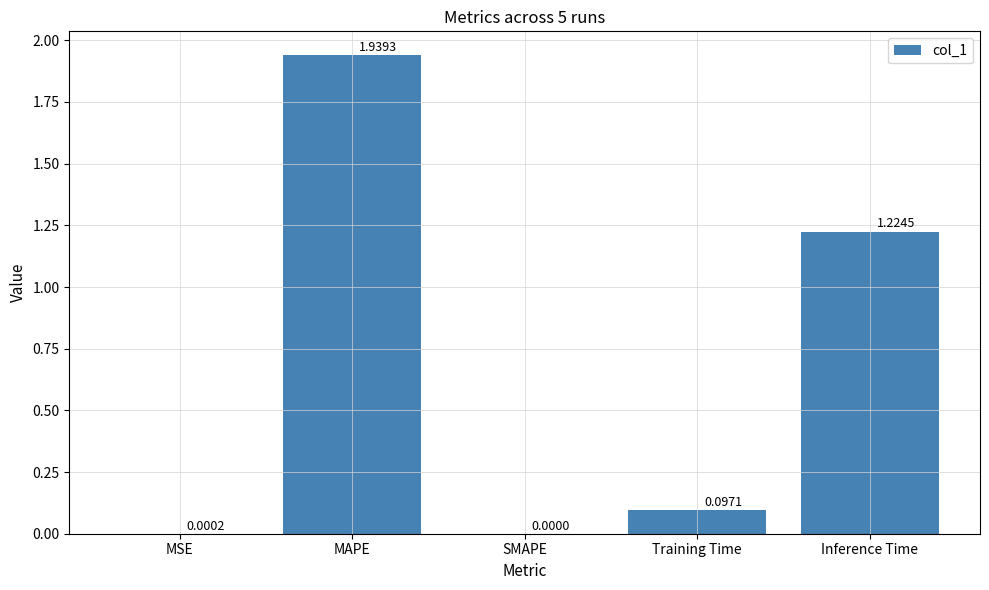

True or false: the data shows 2.1 at Inference Time.

False